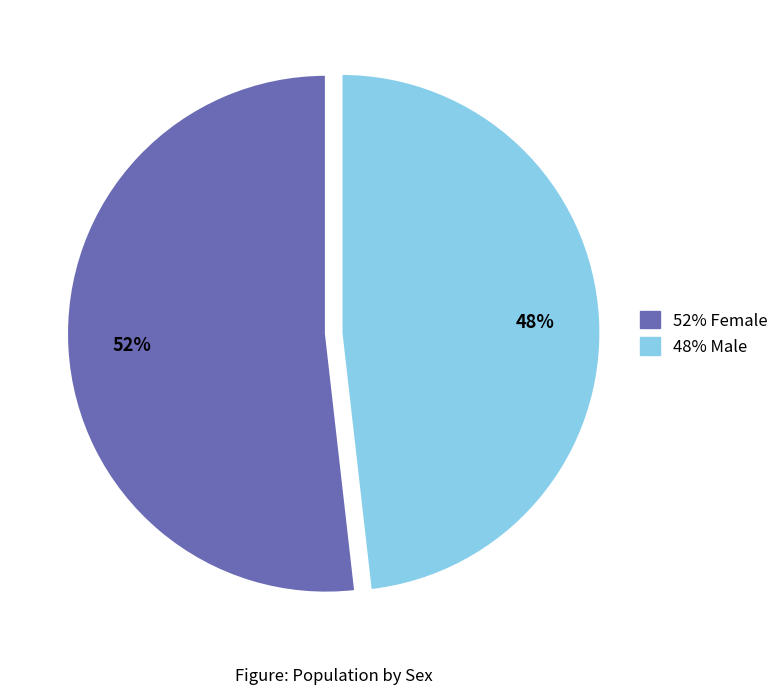

To the nearest percent, what is the difference between the largest and smallest slice percentages?

4%